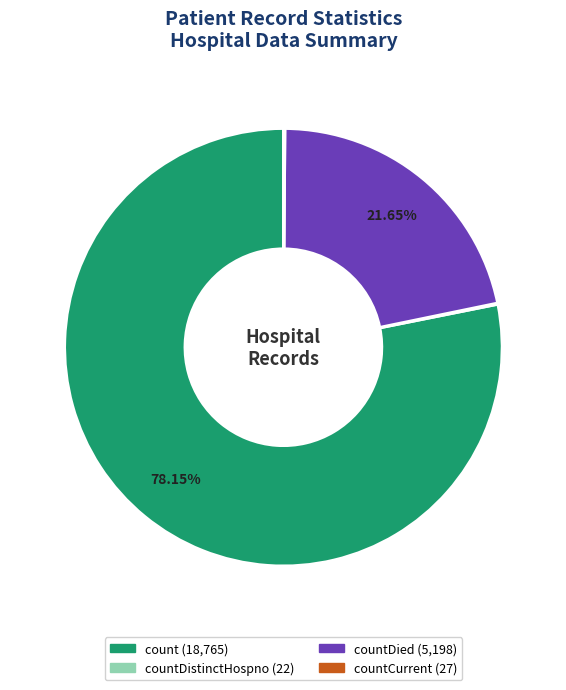

Does any single category account for the majority?

Yes